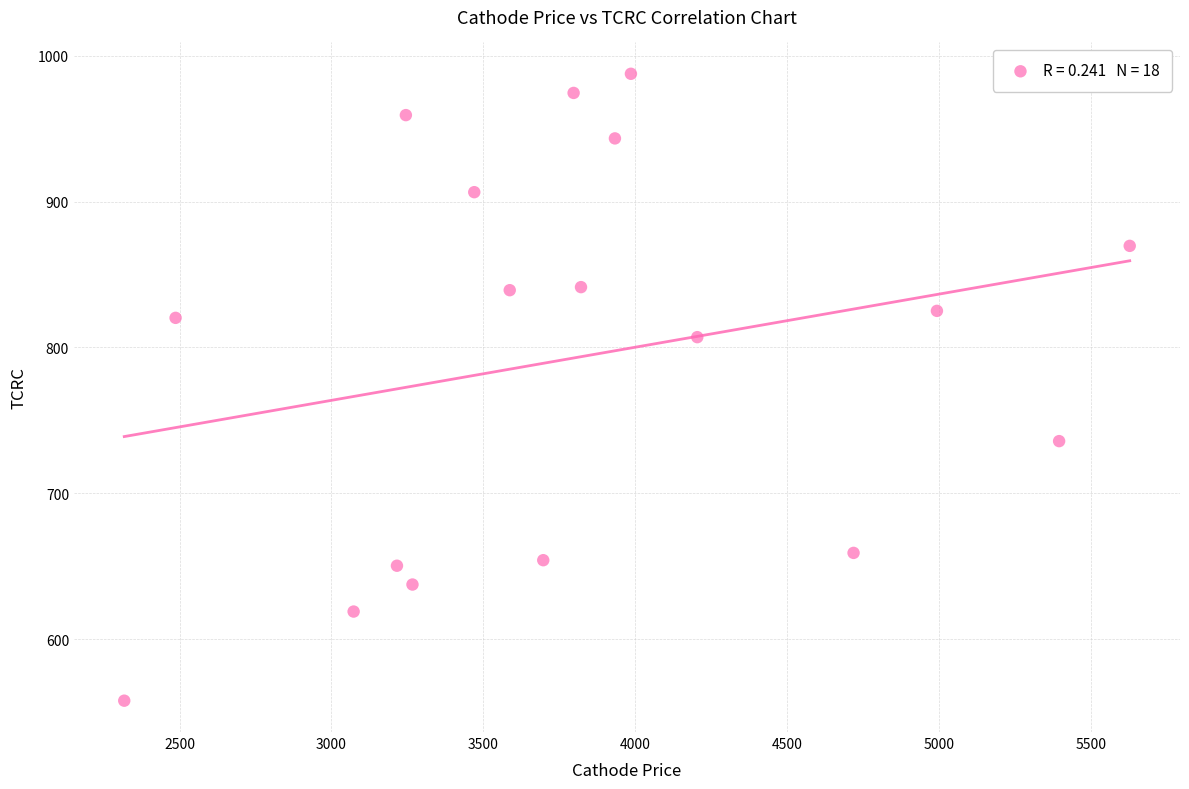

What is the range of Y values (max minus min)?

429.5